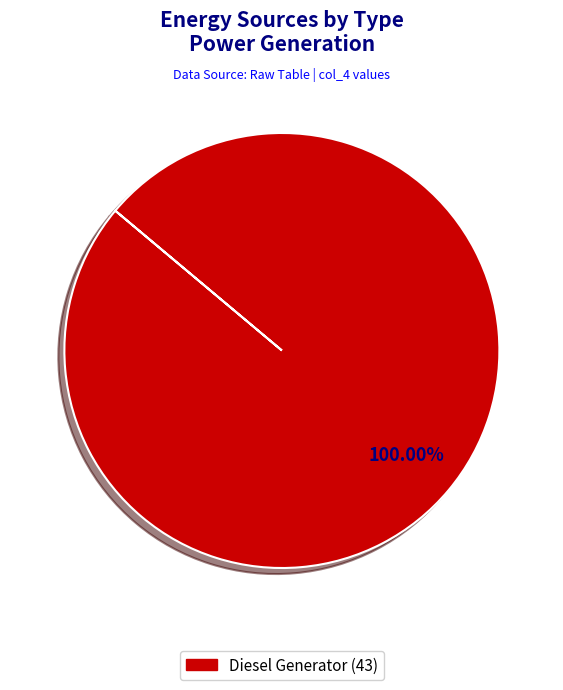

Is there a majority slice in this chart?

Yes